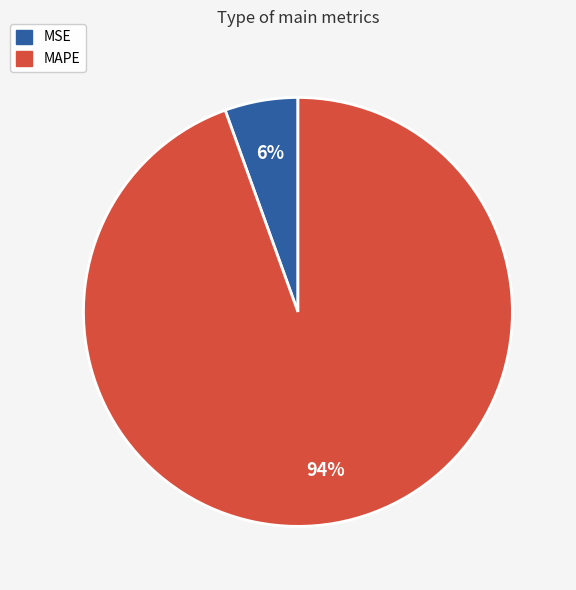

How many segments does this pie chart have?

2